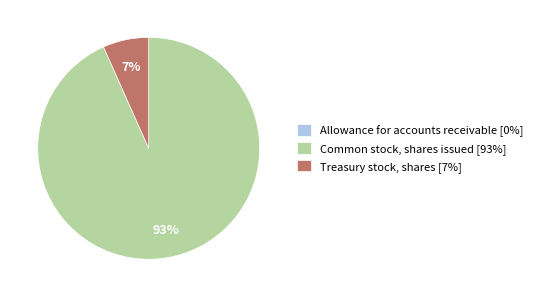

Which has a higher value, Treasury stock, shares [7%] or Common stock, shares issued [93%]?

Common stock, shares issued [93%]